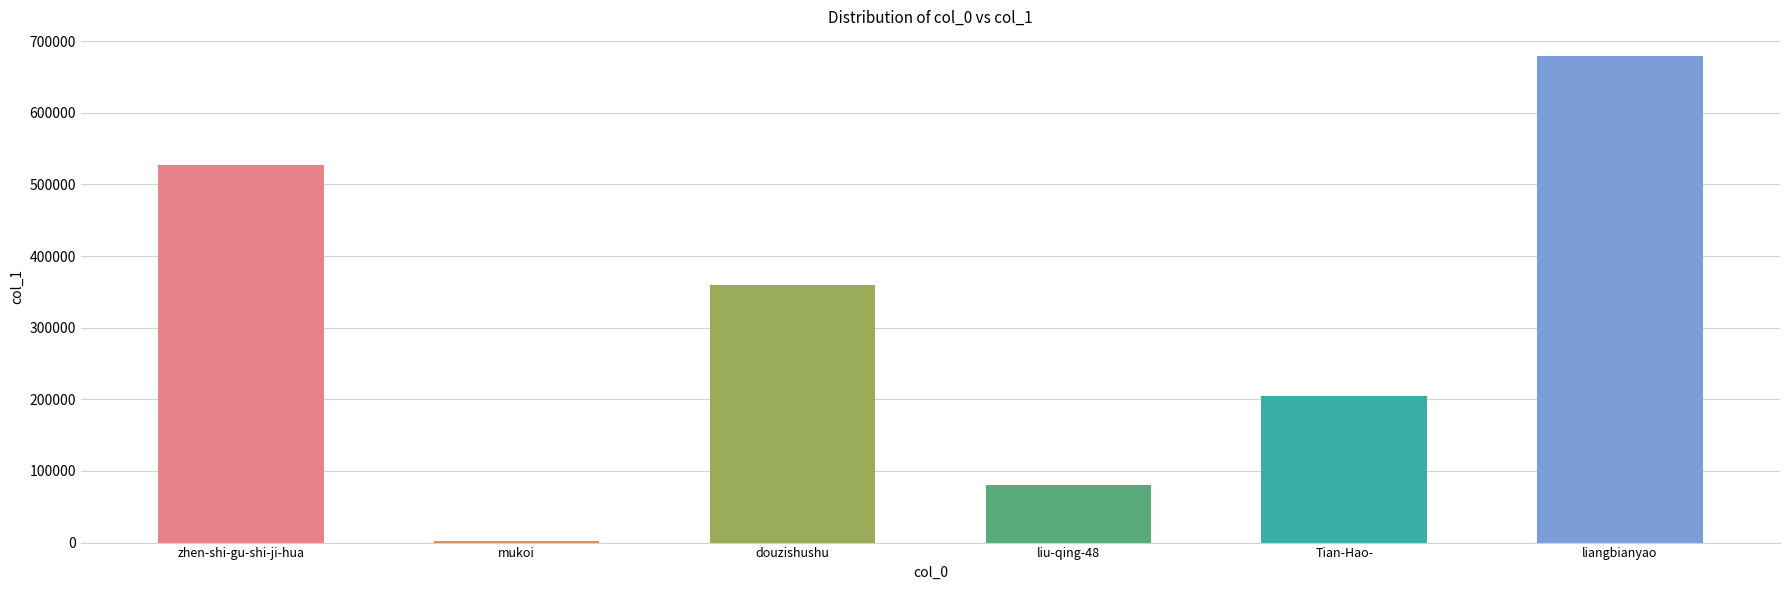

What is the value of the 5th bar from the left?

204257